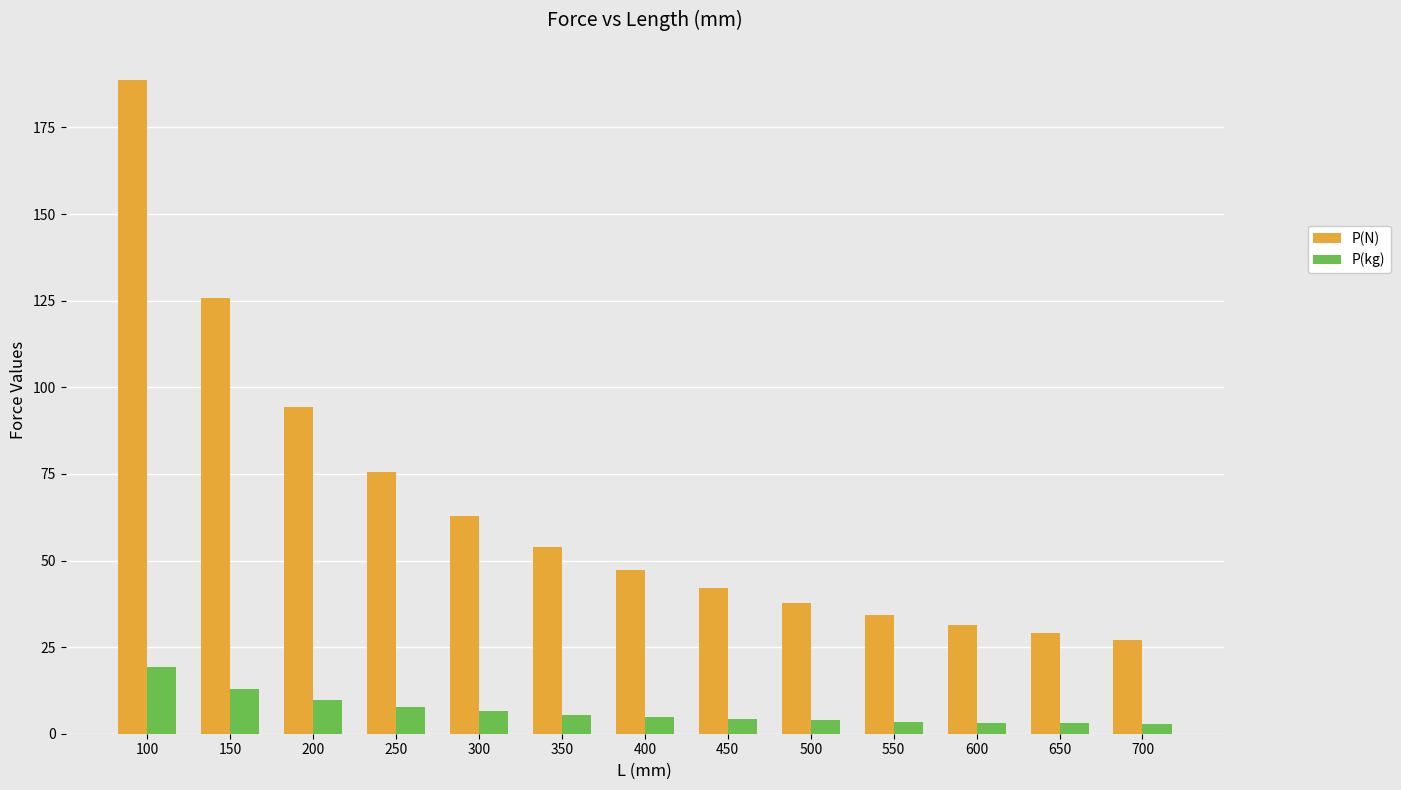

How many groups of bars are there?

13